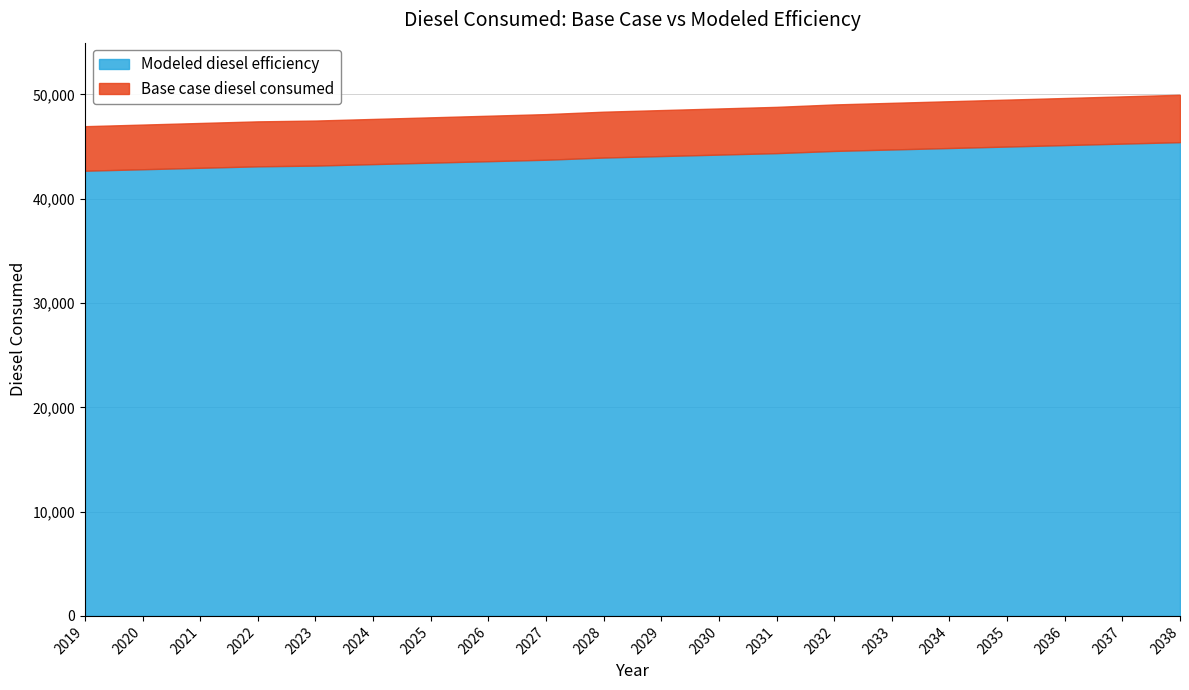

What is the value of the Modeled diesel efficiency point at the 4th from the left?

43106.5